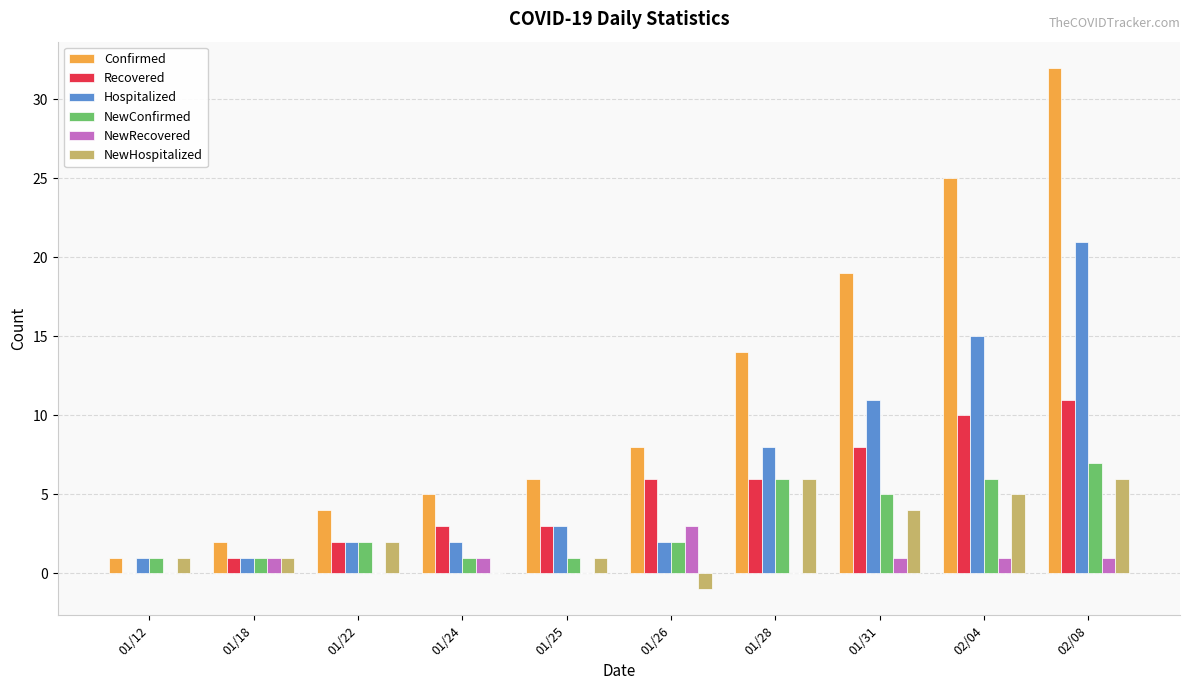

What is the sum of all NewRecovered values?

8